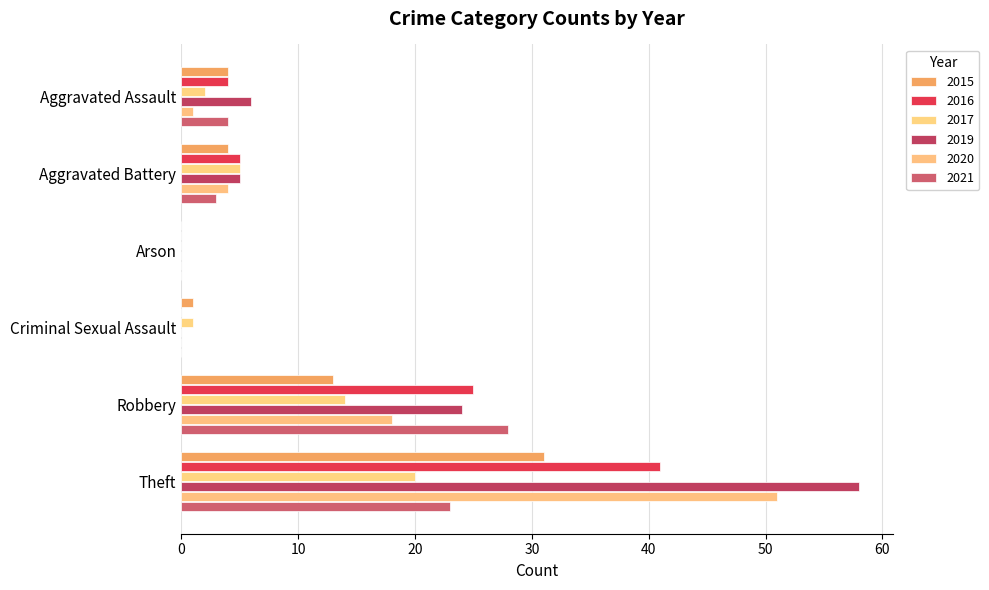

Count the number of categories in the chart.

6